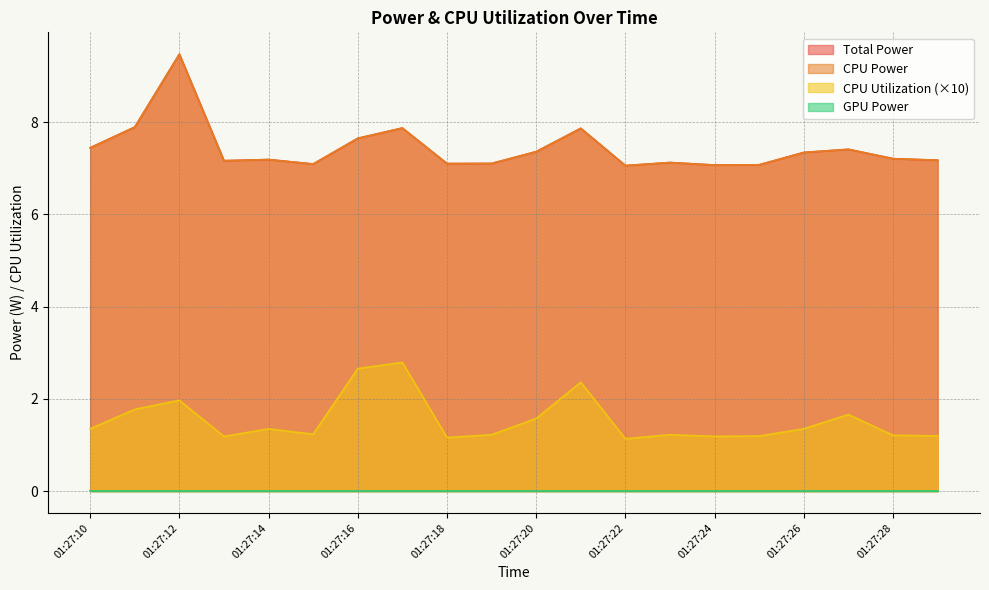

At which label is CPU Power closest to 8?

01:27:11